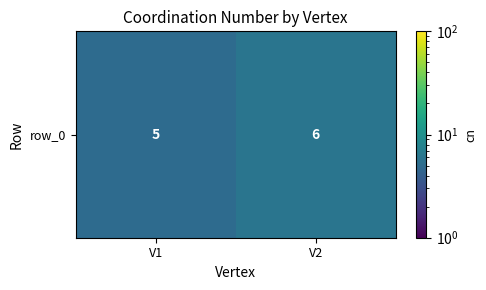

Approximately how many times larger is the value at V1 compared to V2?

0.8